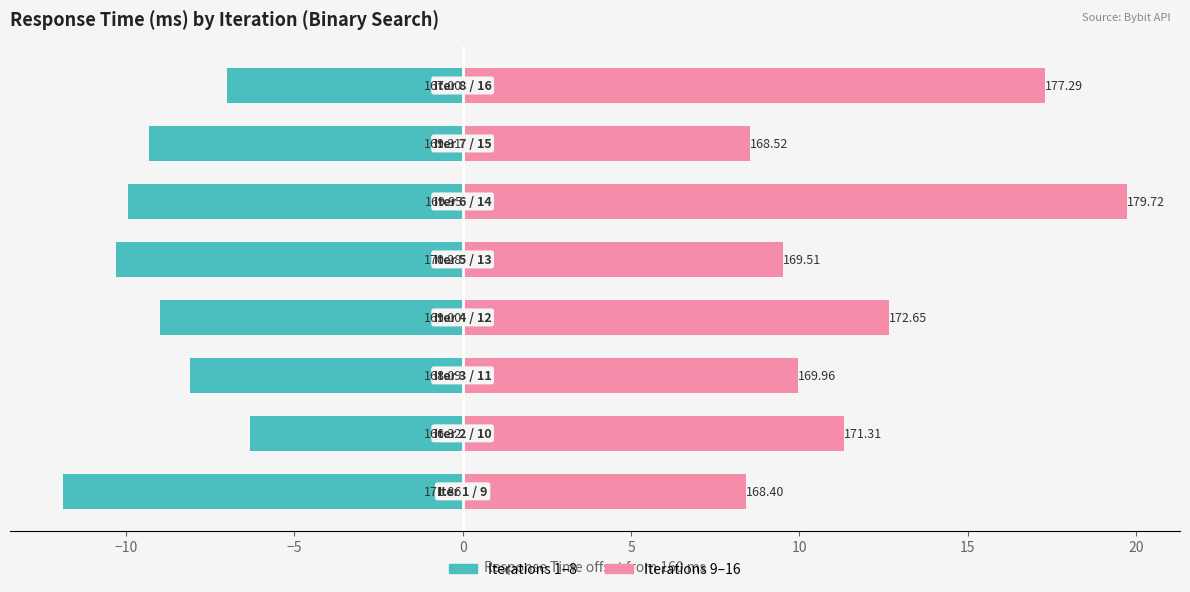

Is it true that Iterations 1–8 equals -6.3 at −10?

True